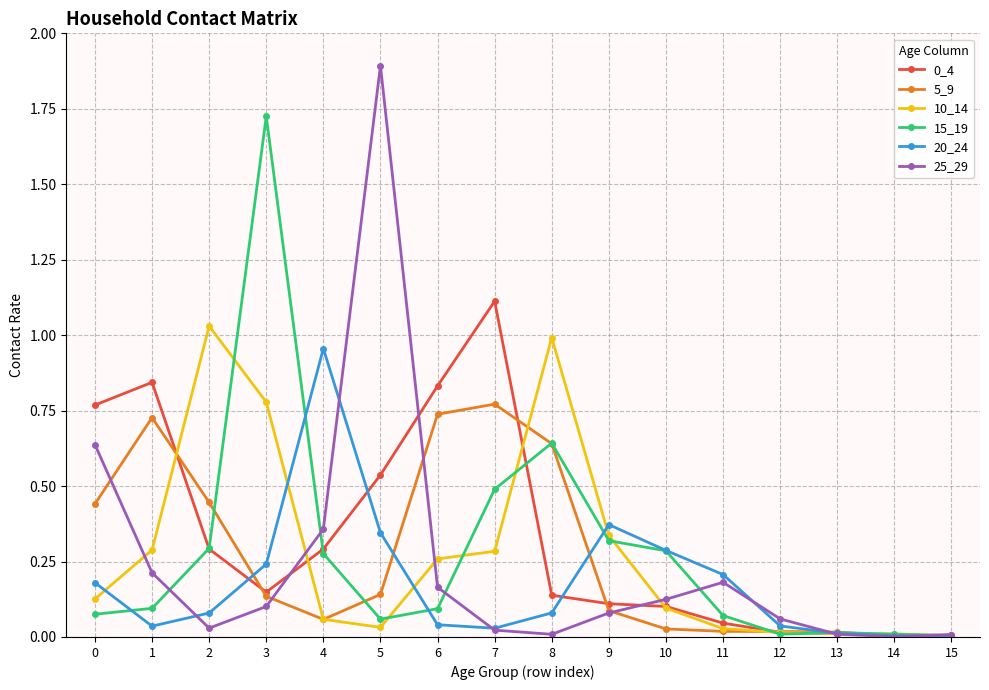

Is the value of 15_19 at 4 greater than the value of 5_9 at 9?

Yes